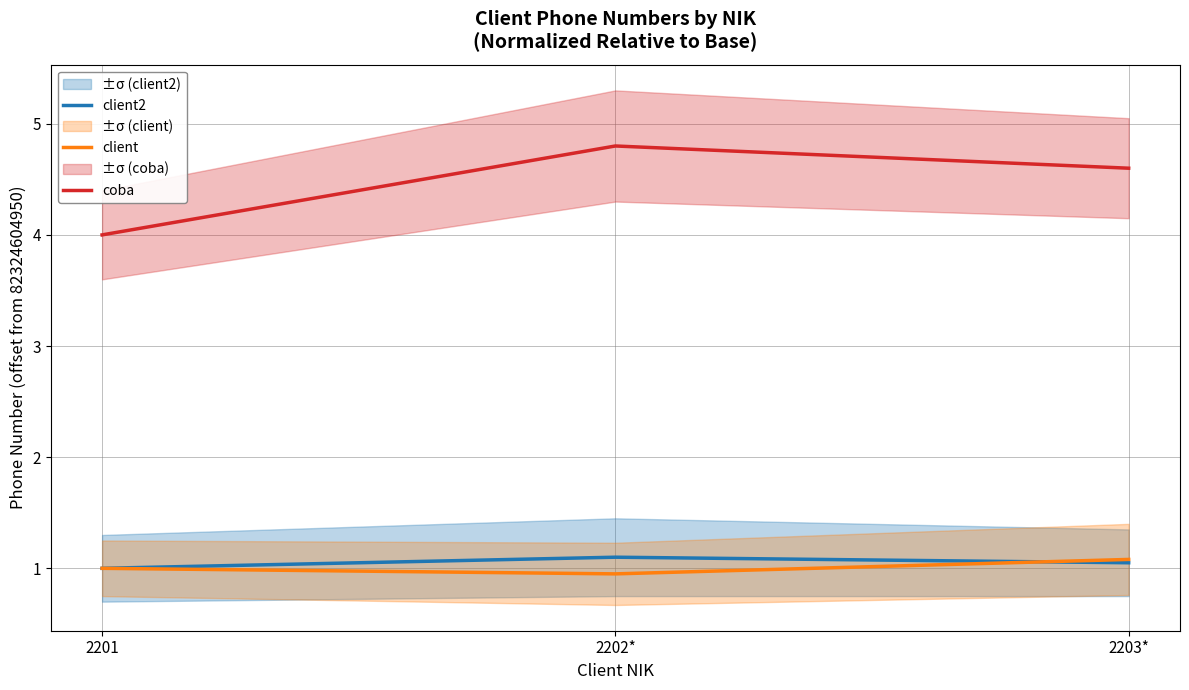

At how many categories does at least one series exceed 3?

3